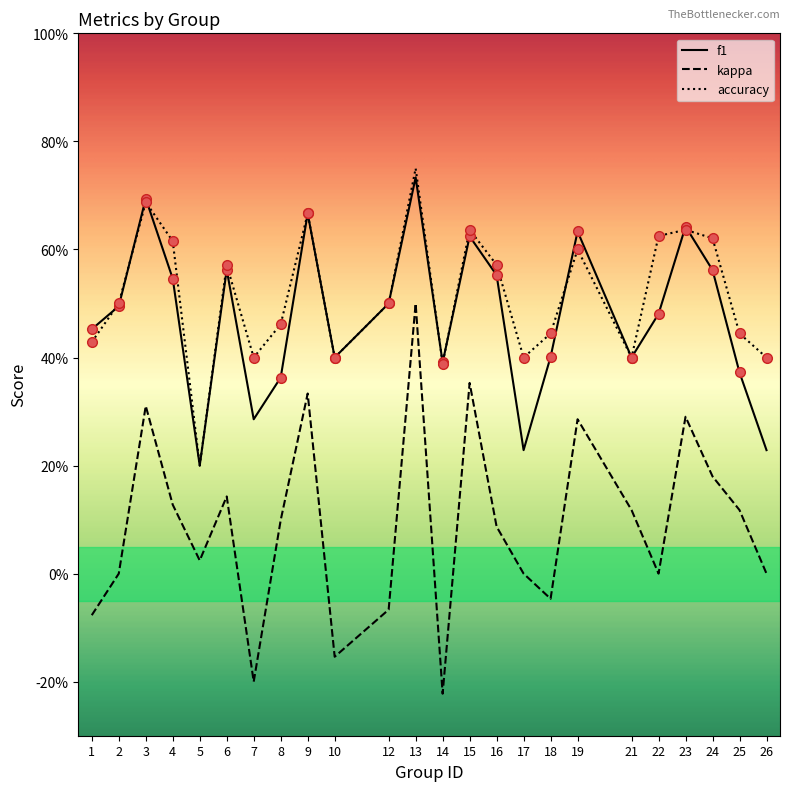

What is the total value across all series at 8?

0.9